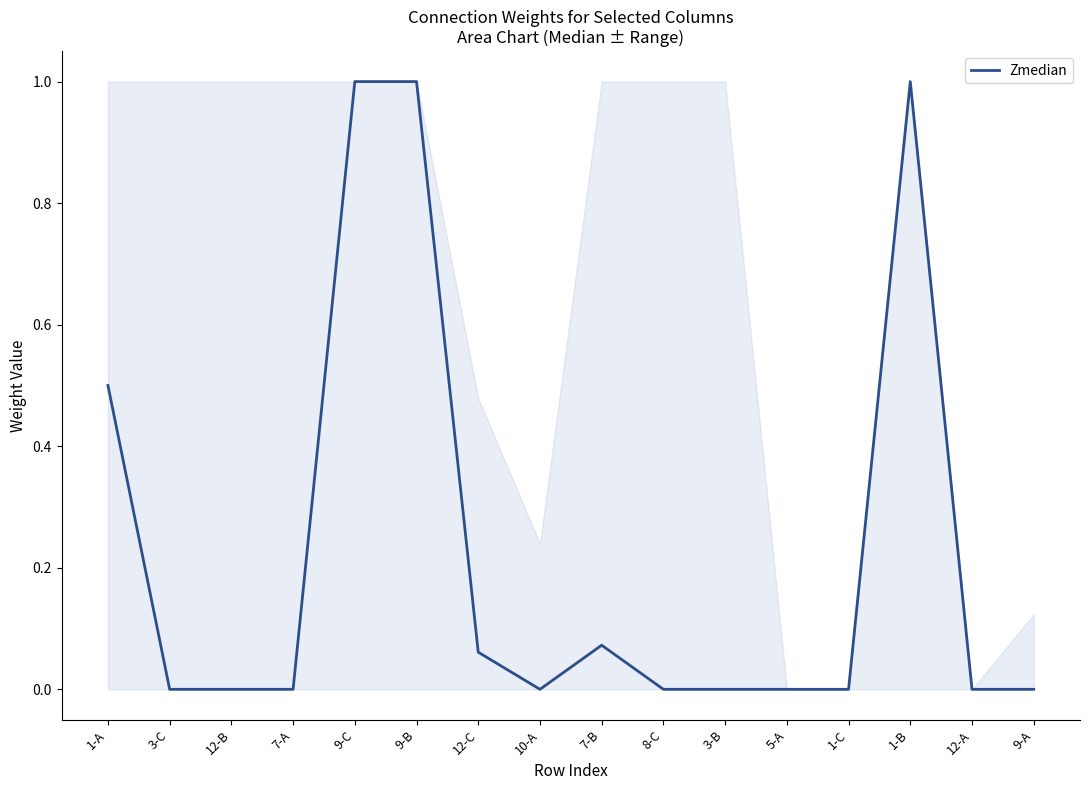

Between 7-B and 9-C, which is larger?

9-C